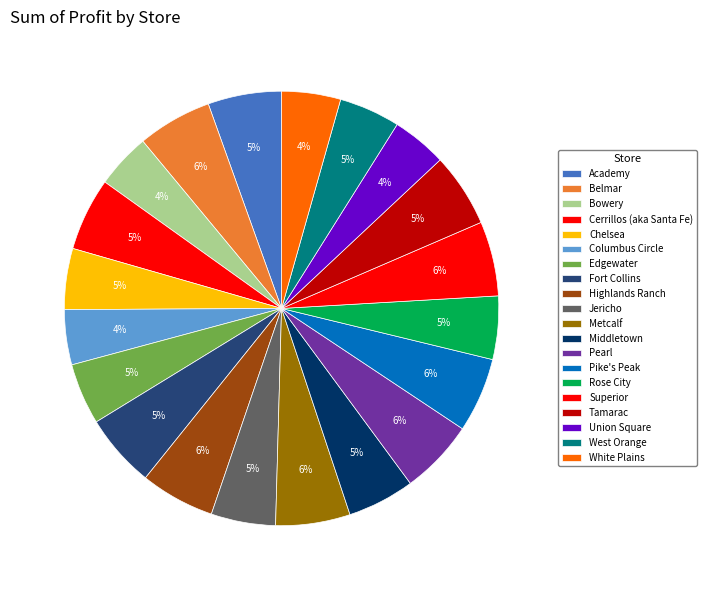

How many segments does this pie chart have?

20